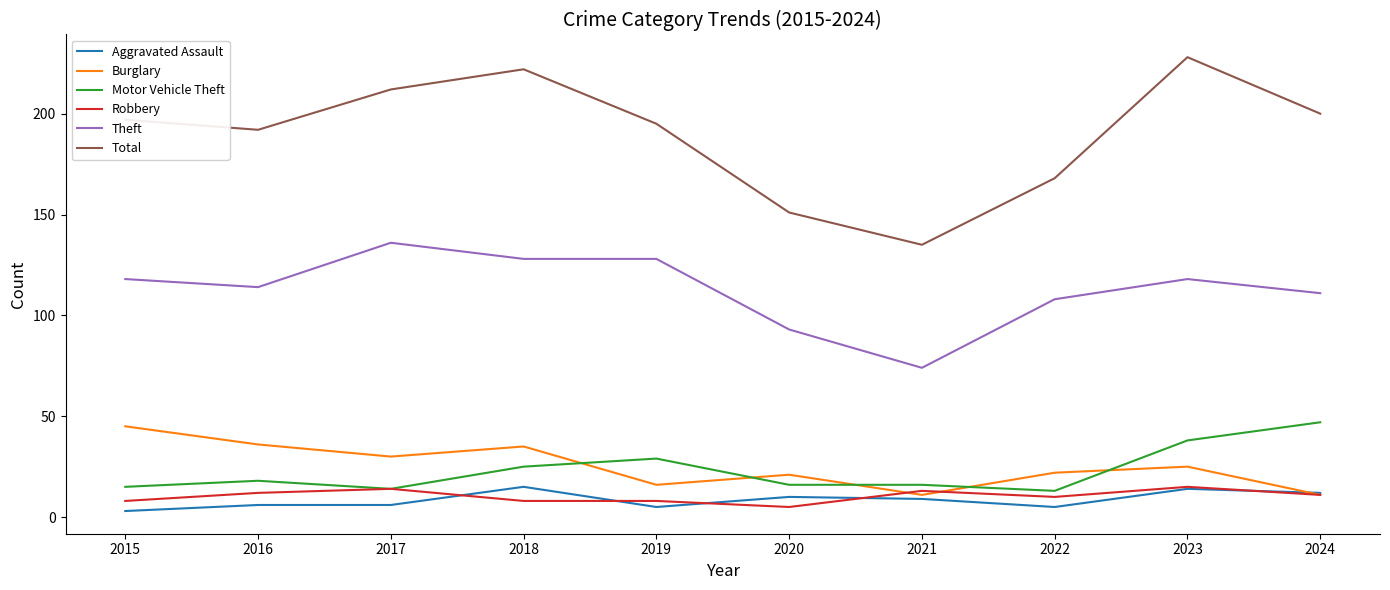

What is the maximum value shown in the chart?

228